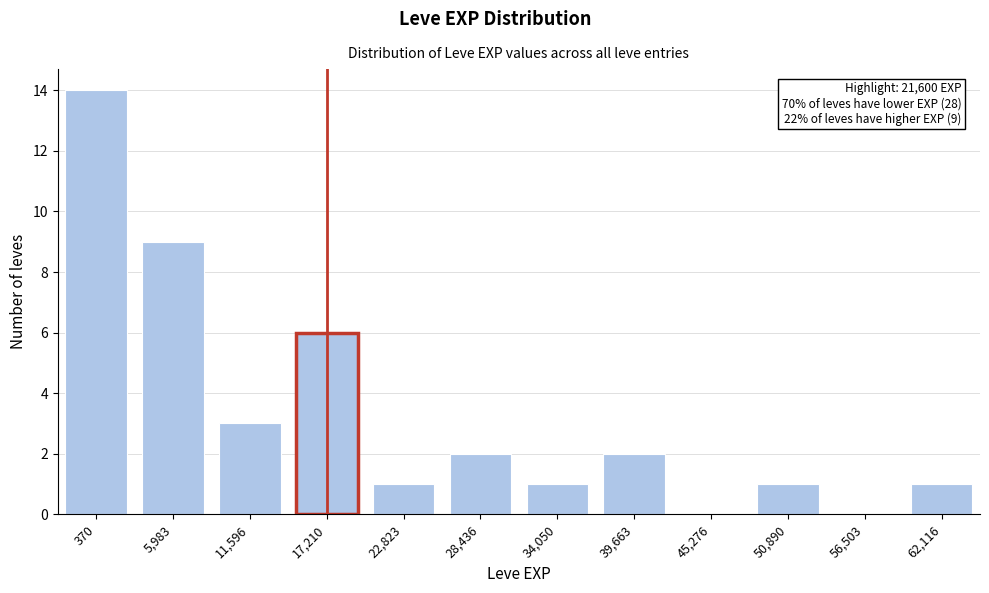

Reading right to left, extract all data points from this chart.

62,116=1	56,503=0	50,890=1	45,276=0	39,663=2	34,050=1	28,436=2	22,823=1	17,210=6	11,596=3	5,983=9	370=14